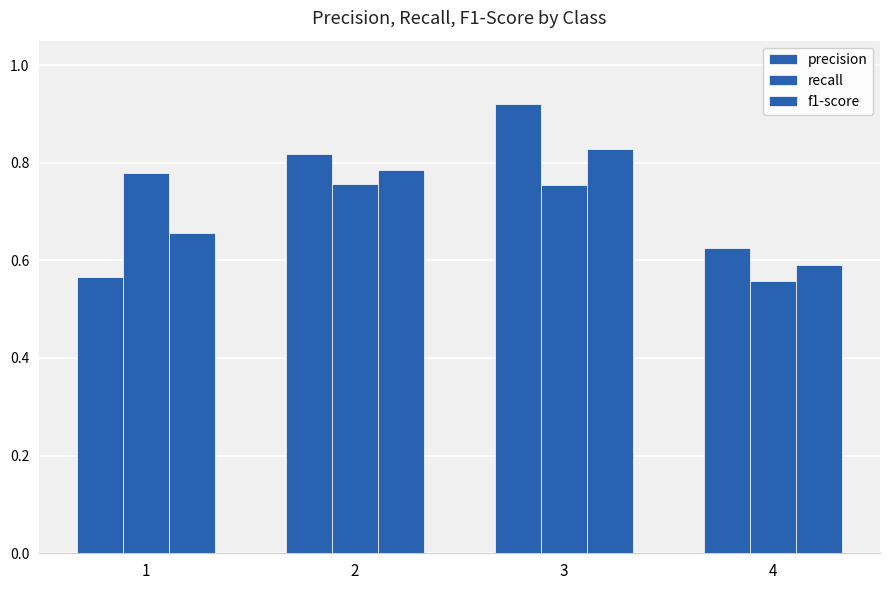

The value of f1-score at 1 is 0.7. True or false?

True